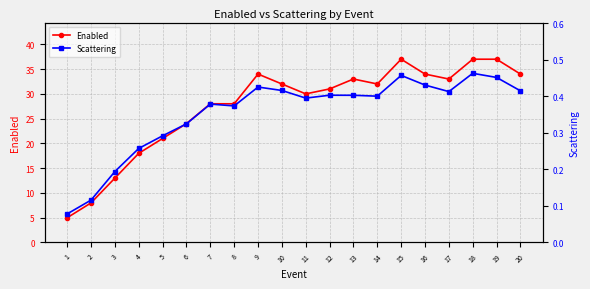

At how many categories does at least one series exceed 26?

14